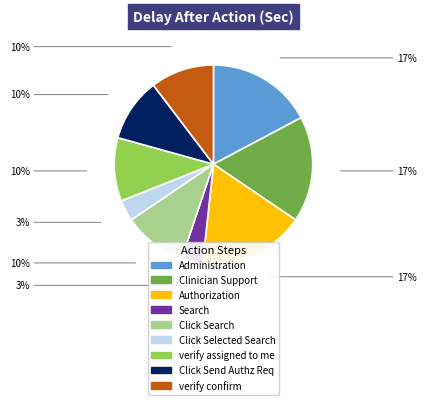

Is there a majority slice in this chart?

No